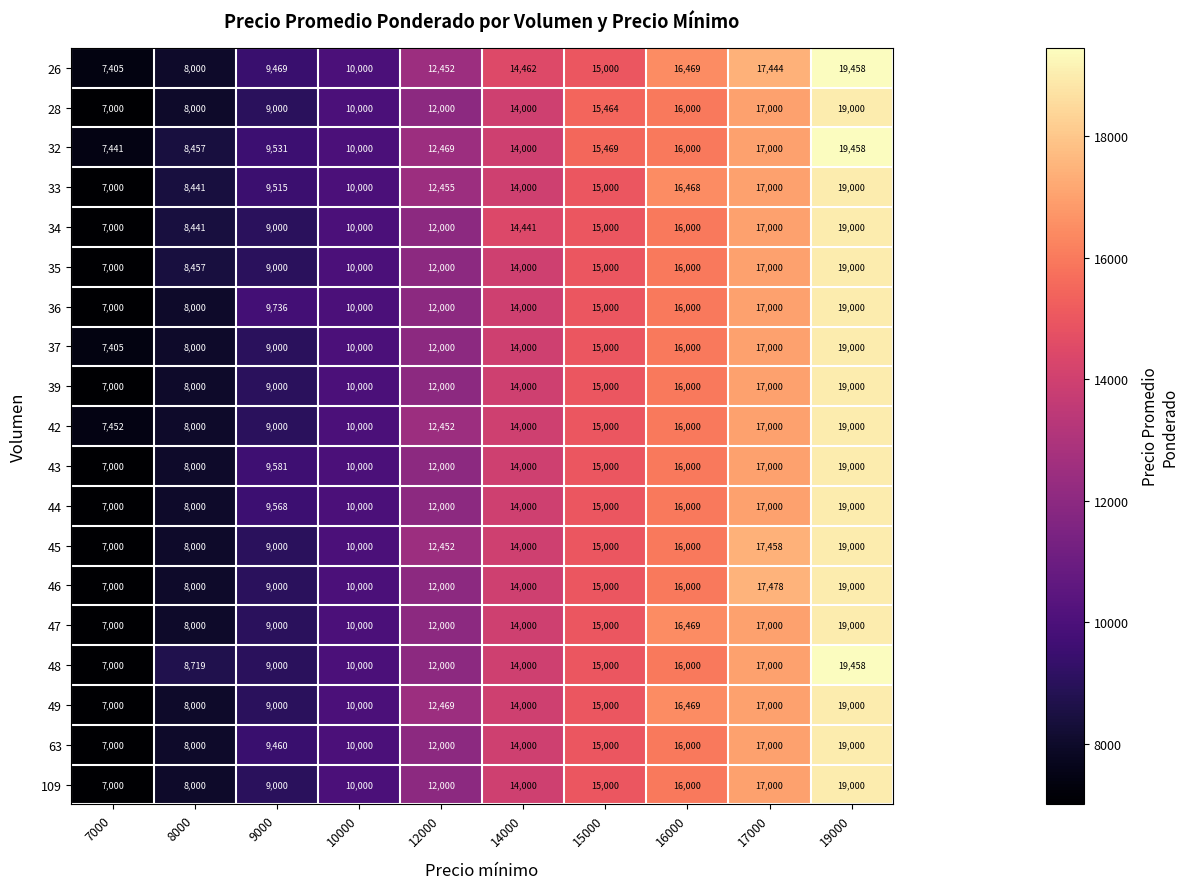

The 26 series shows 30149 at 19000. True or false?

False